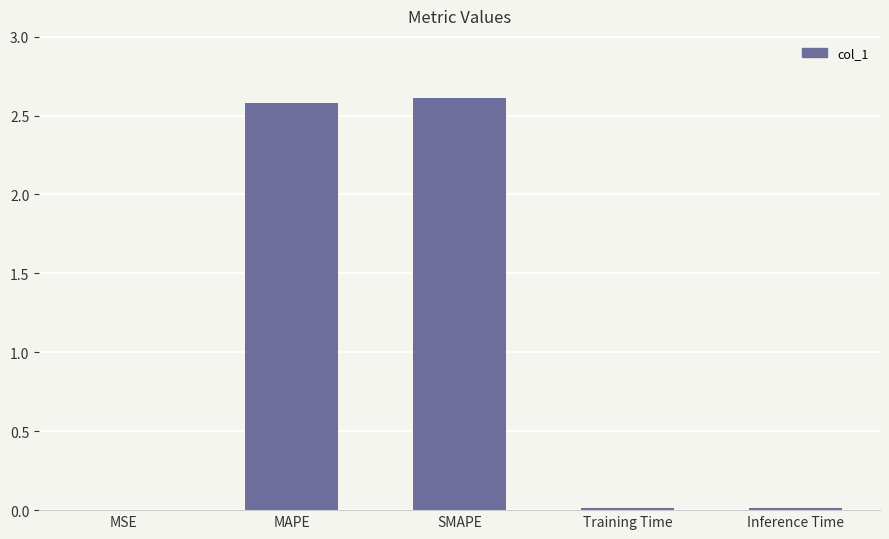

What is the sum of all values?

5.2